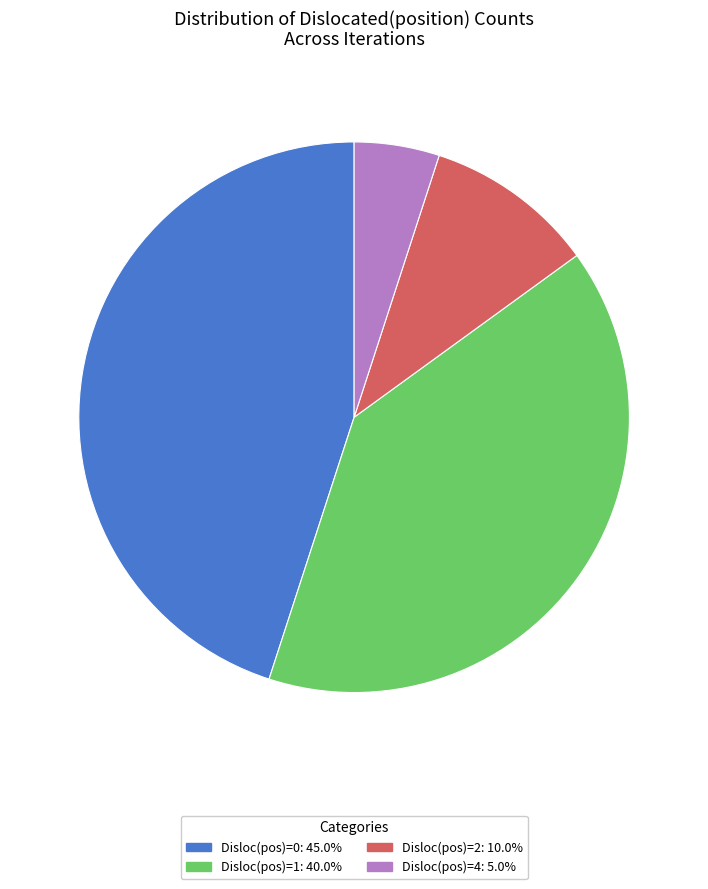

What is the ratio of the value at Disloc(pos)=2: 10.0% to the value at Disloc(pos)=1: 40.0%?

0.3